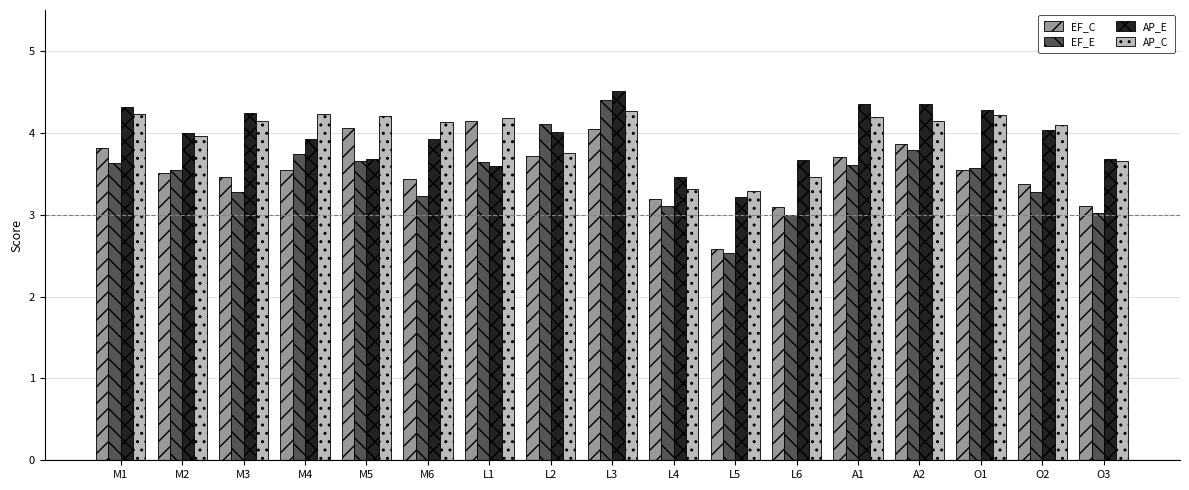

At which category is the sum across all series the highest?

L3